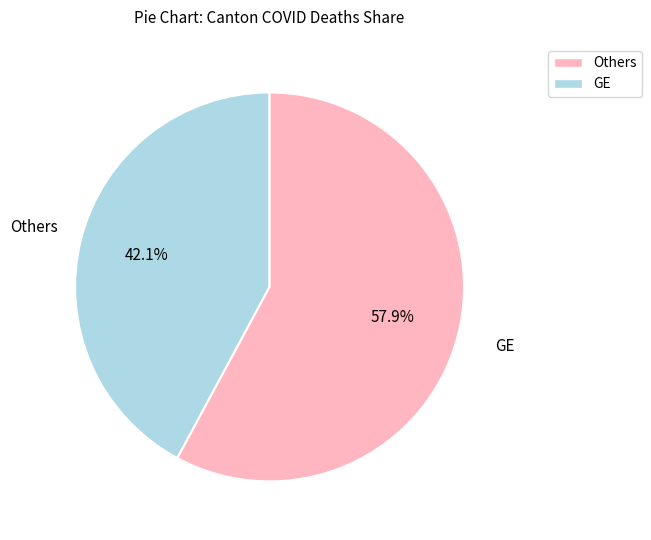

How many segments does this pie chart have?

2